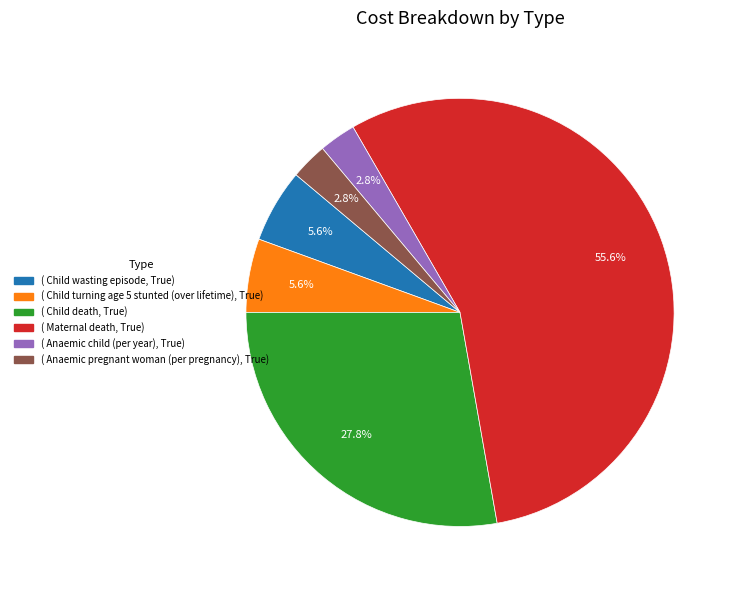

Is there a majority slice in this chart?

Yes